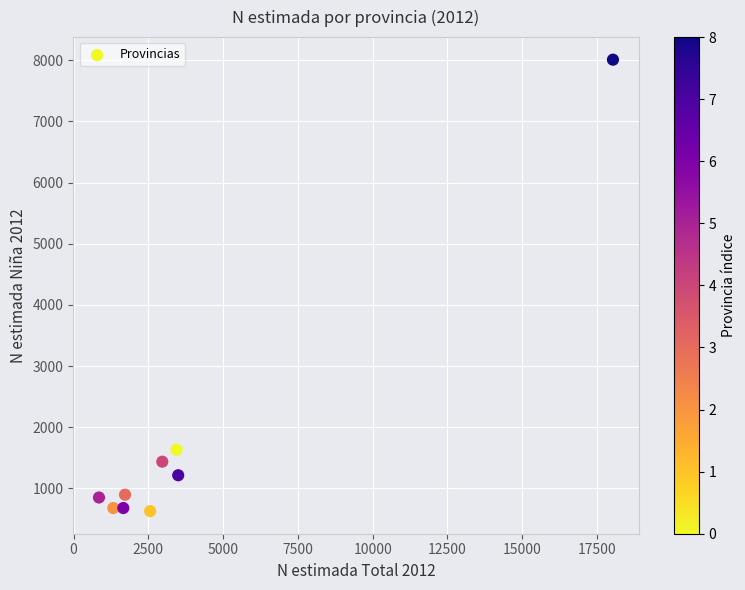

What is the average Y value?

1780